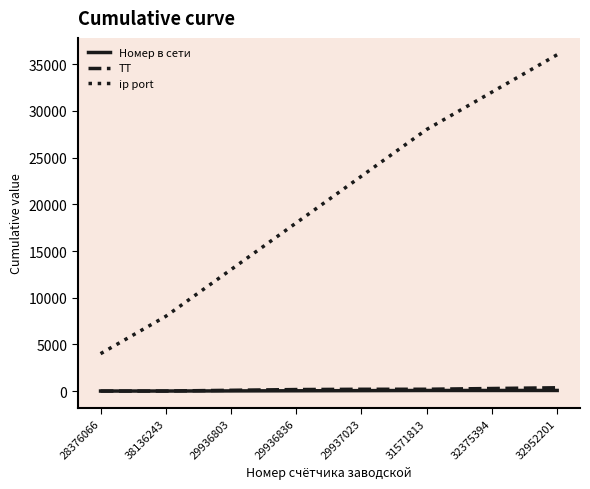

Which label corresponds to the largest value in the chart?

32952201